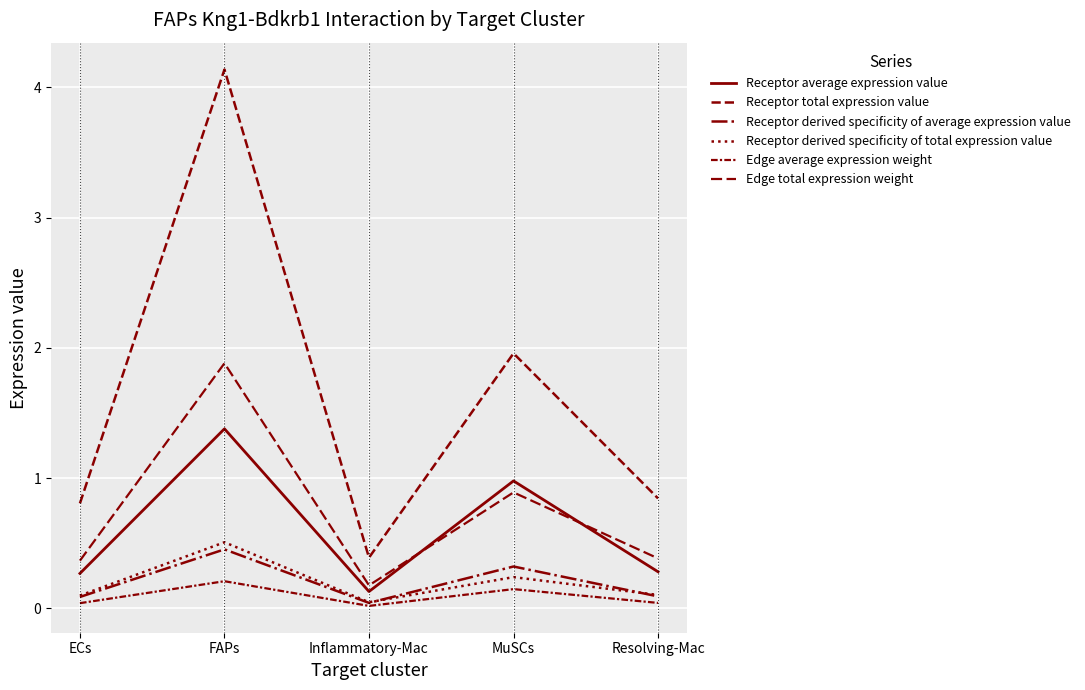

True or false: Receptor derived specificity of total expression value and Receptor total expression value cross at least once.

False